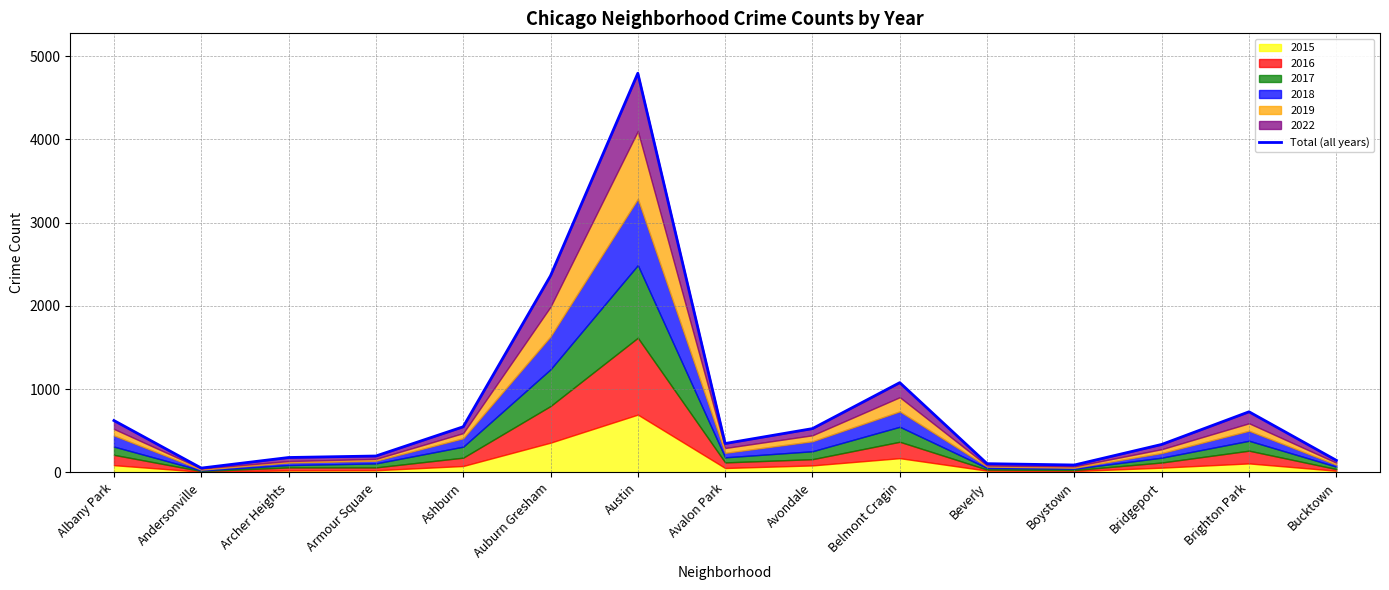

What is the label of the 5th point from the right?

Beverly